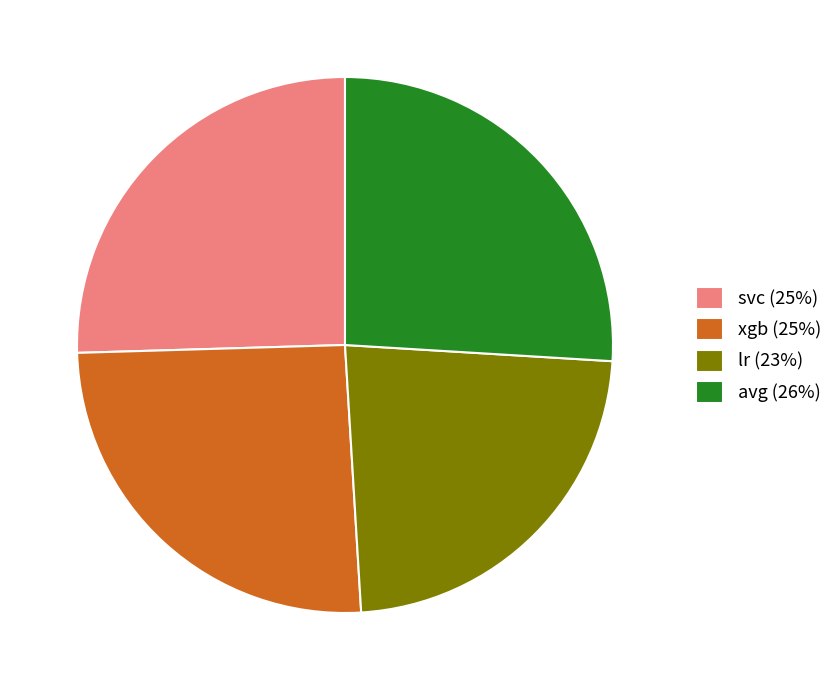

Is it true that xgb (25%) is 25% of the pie?

True